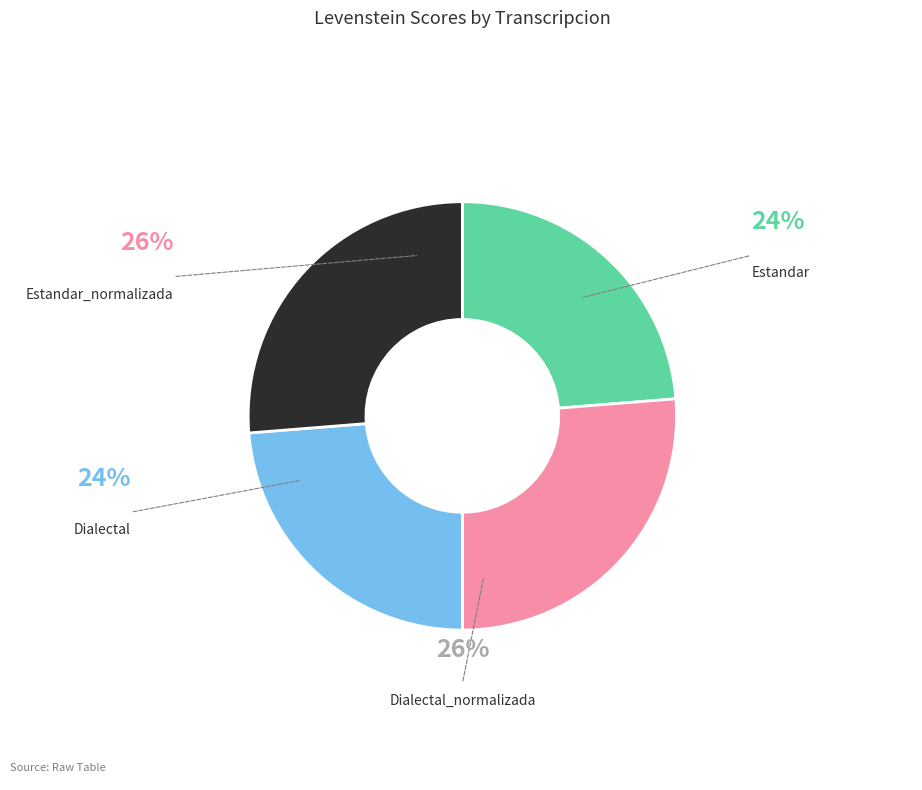

Does any single category account for the majority?

No